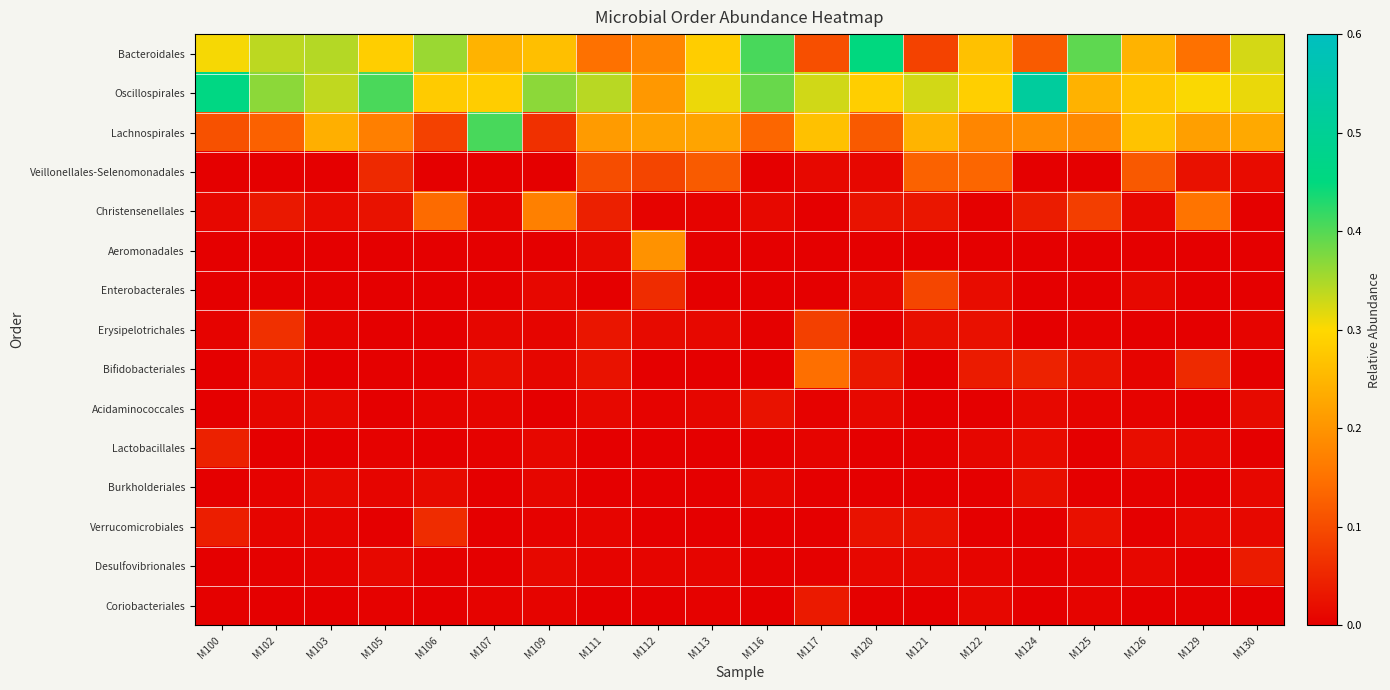

What is the spread (max minus min) of values at M129?

0.3